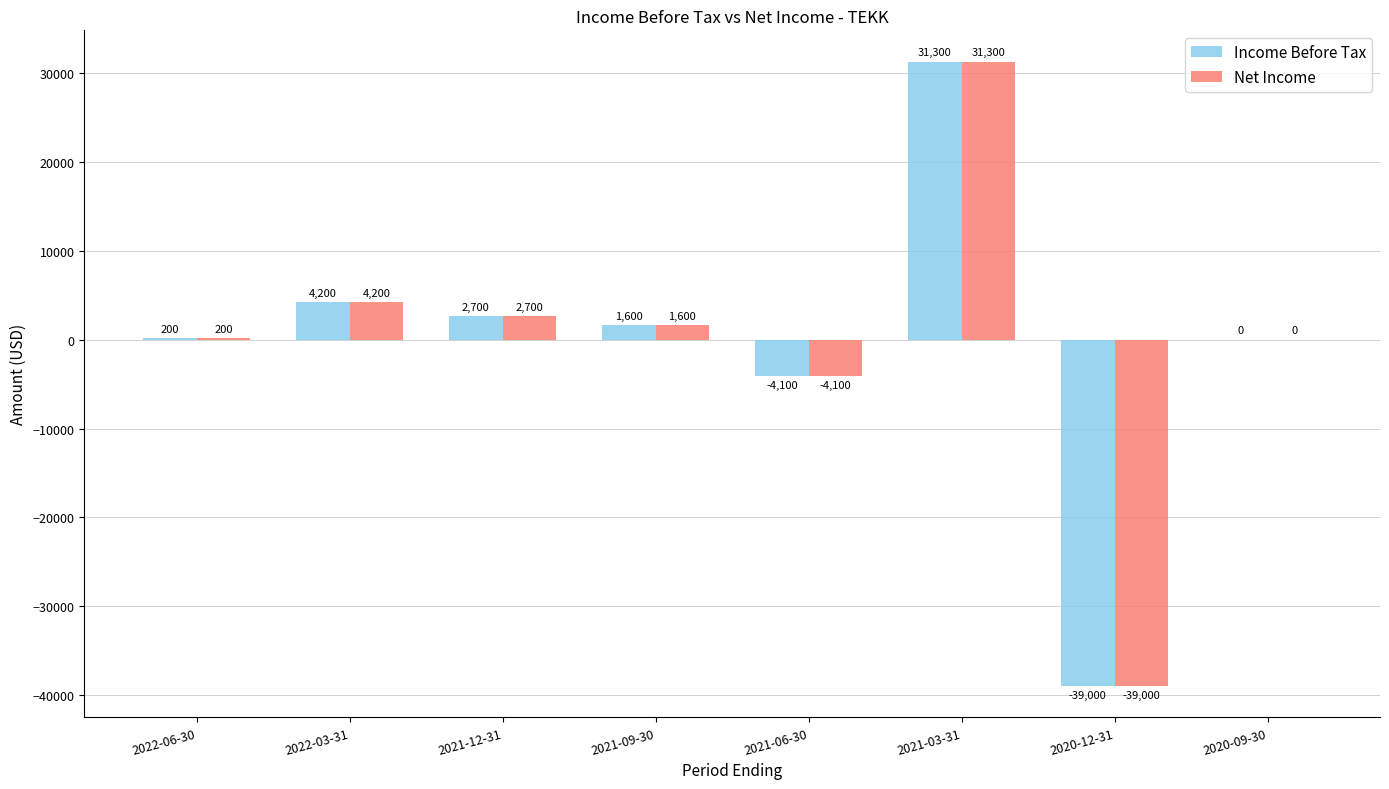

The Net Income series shows -4100 at 2021-06-30. True or false?

True